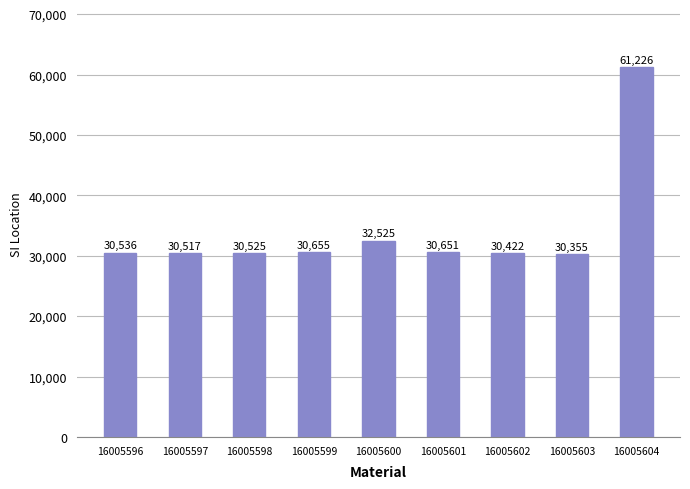

How many bars are there in total?

9